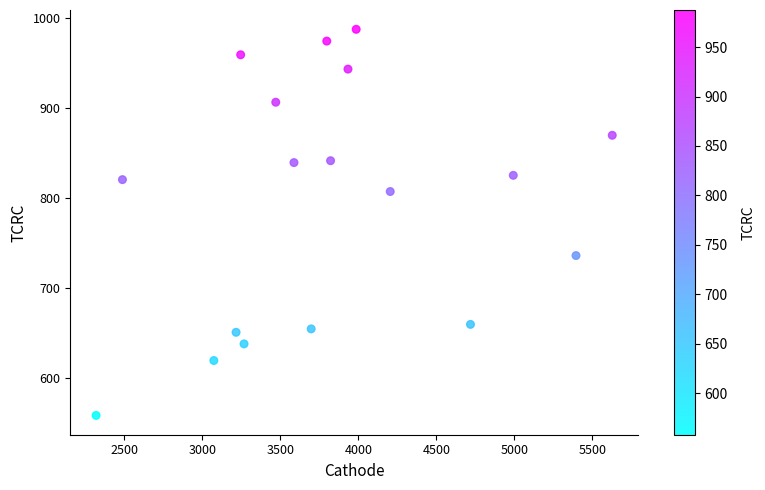

What is the range of Y values (max minus min)?

429.5